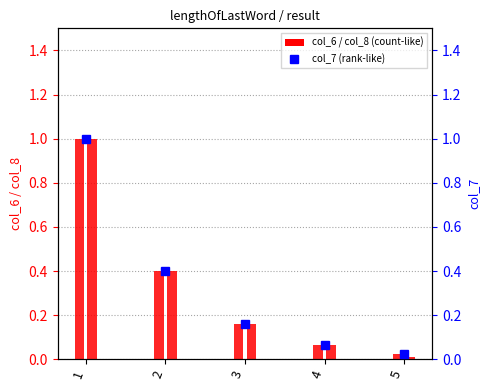

At which label is the value closest to 0?

5